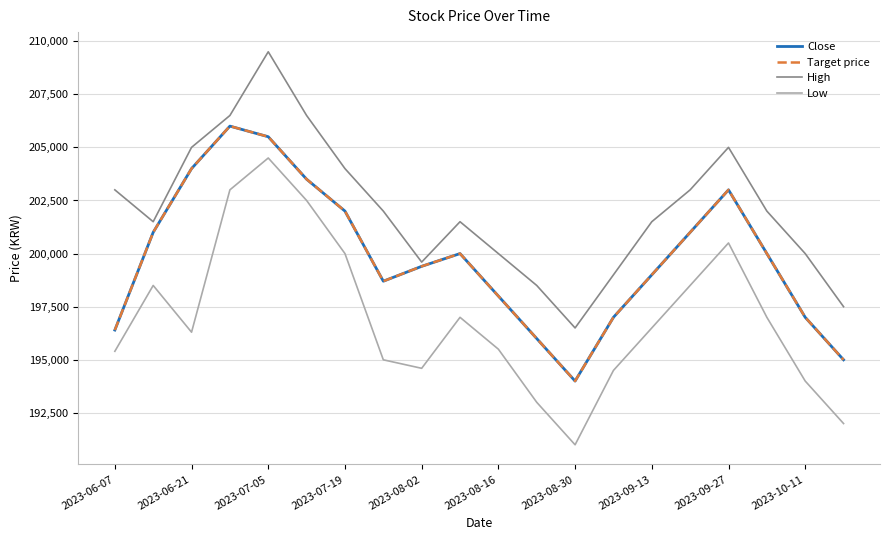

How many lines are shown in the chart?

4